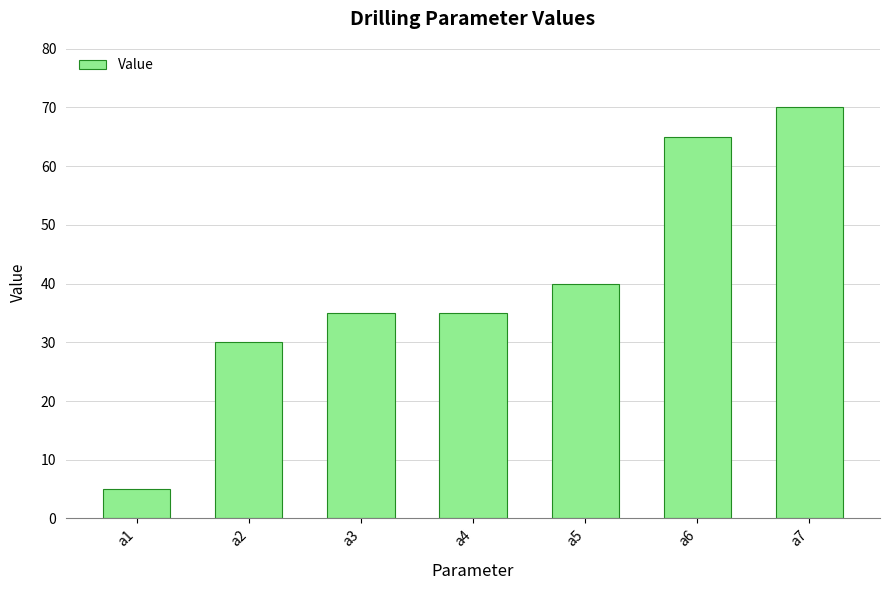

What is the sum of the values at a7 and a1?

75